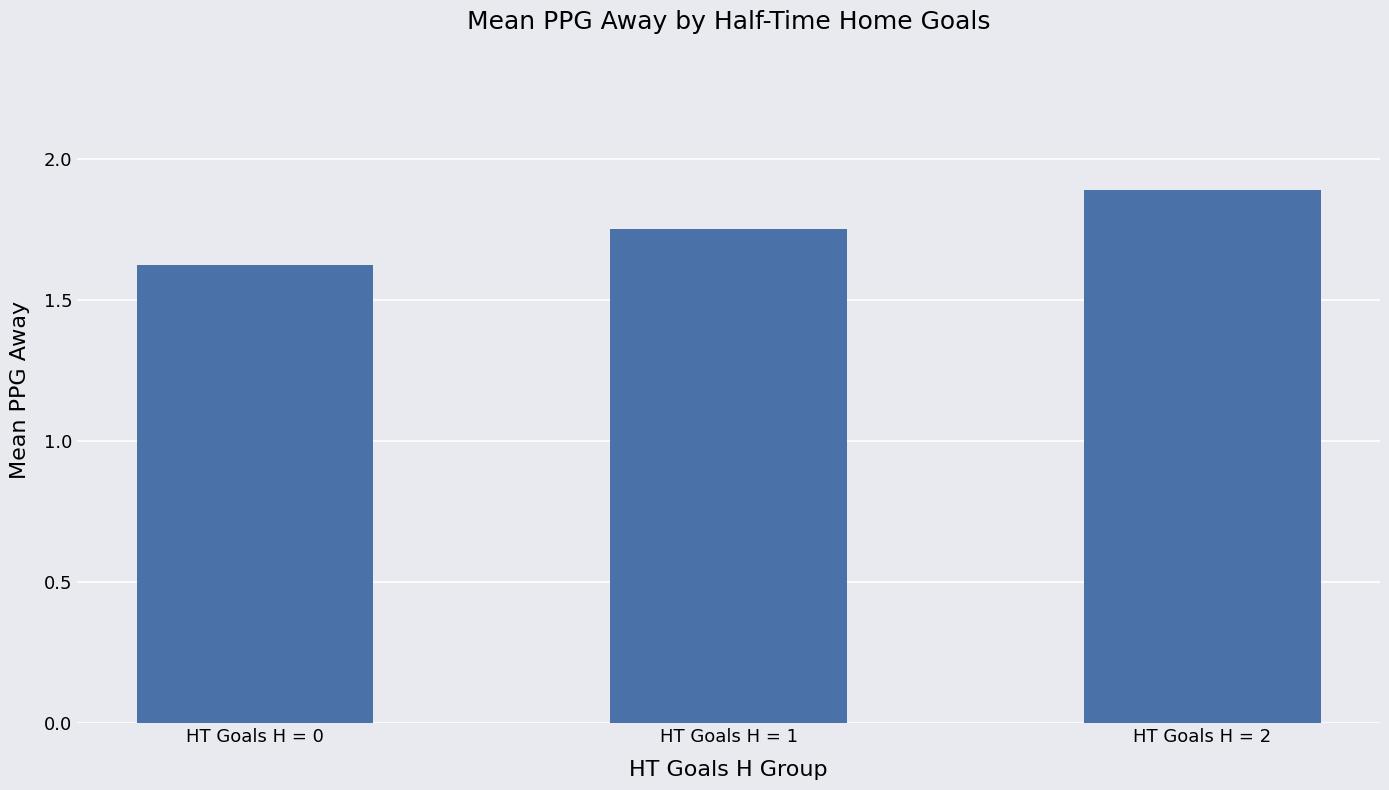

What is the smallest value displayed?

1.6